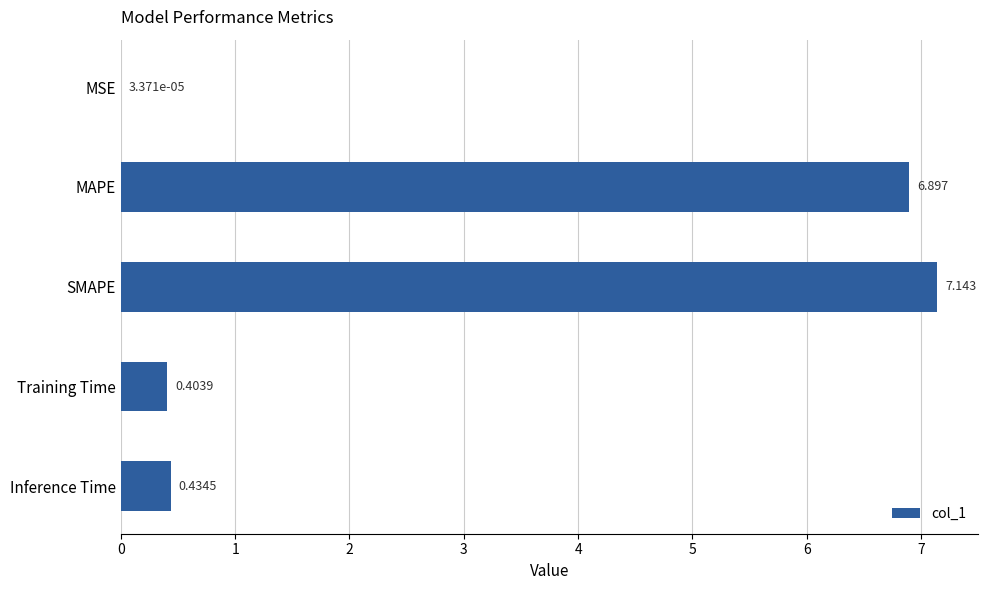

Between SMAPE and Inference Time, which is larger?

SMAPE